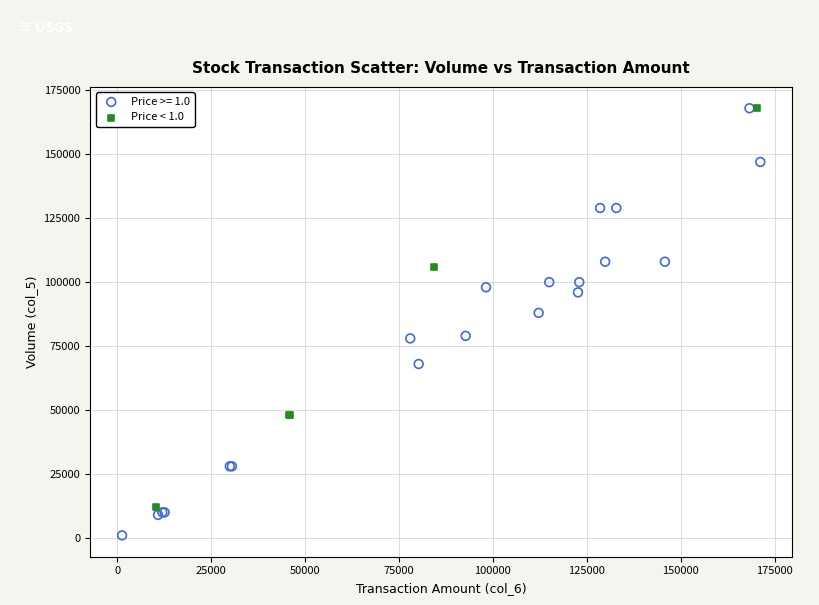

Which series reaches the minimum Y coordinate?

Price >= 1.0